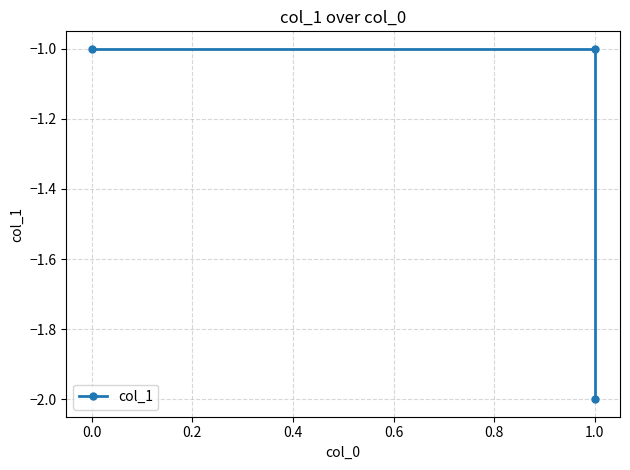

What is the average value?

-1